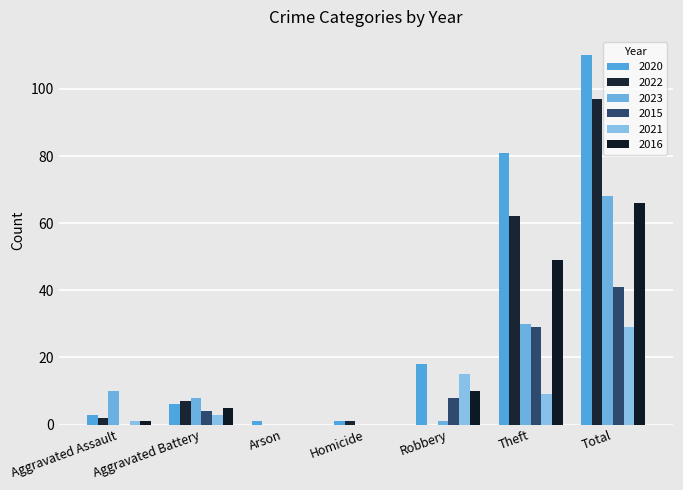

What is the spread (max minus min) of values at Robbery?

18